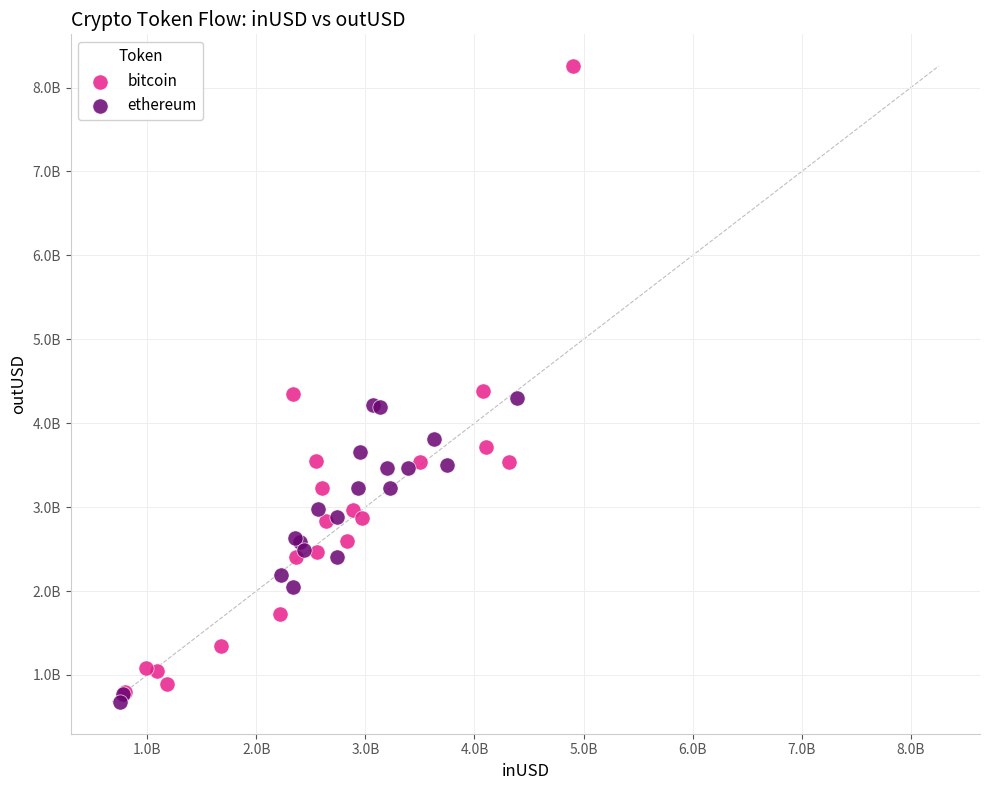

Which series has the largest Y range (max minus min)?

bitcoin